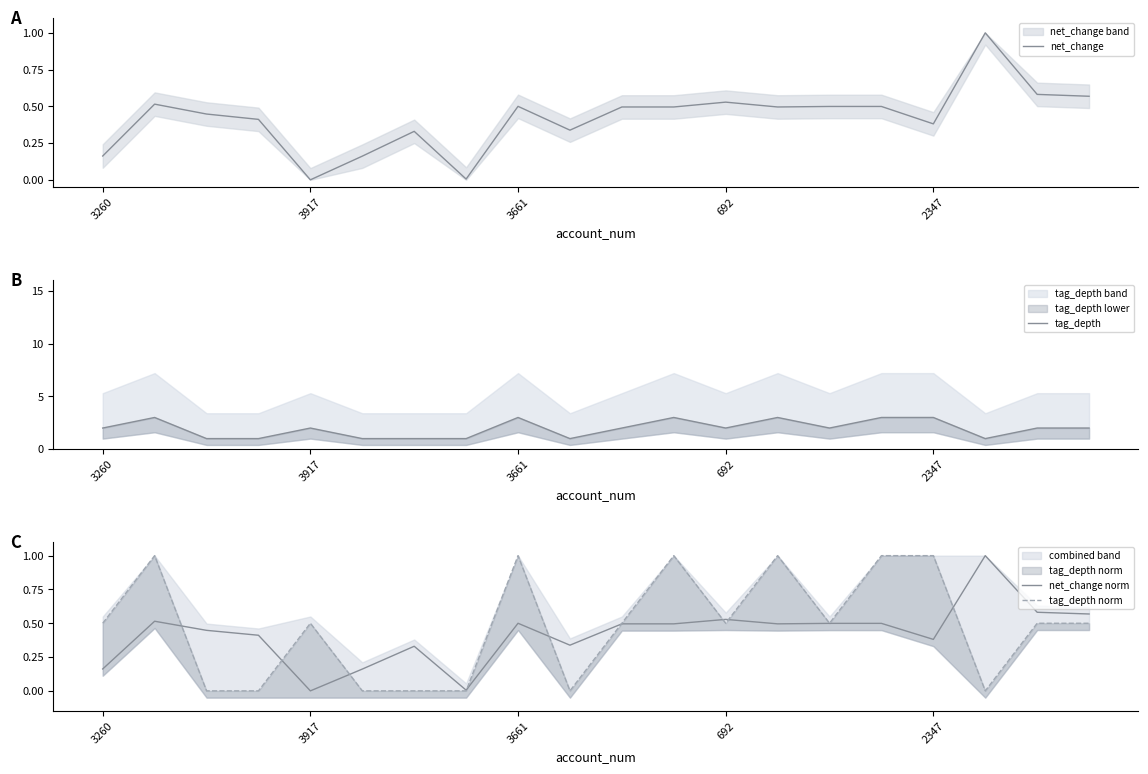

The value of net_change norm at 3917 is 0.9. True or false?

False